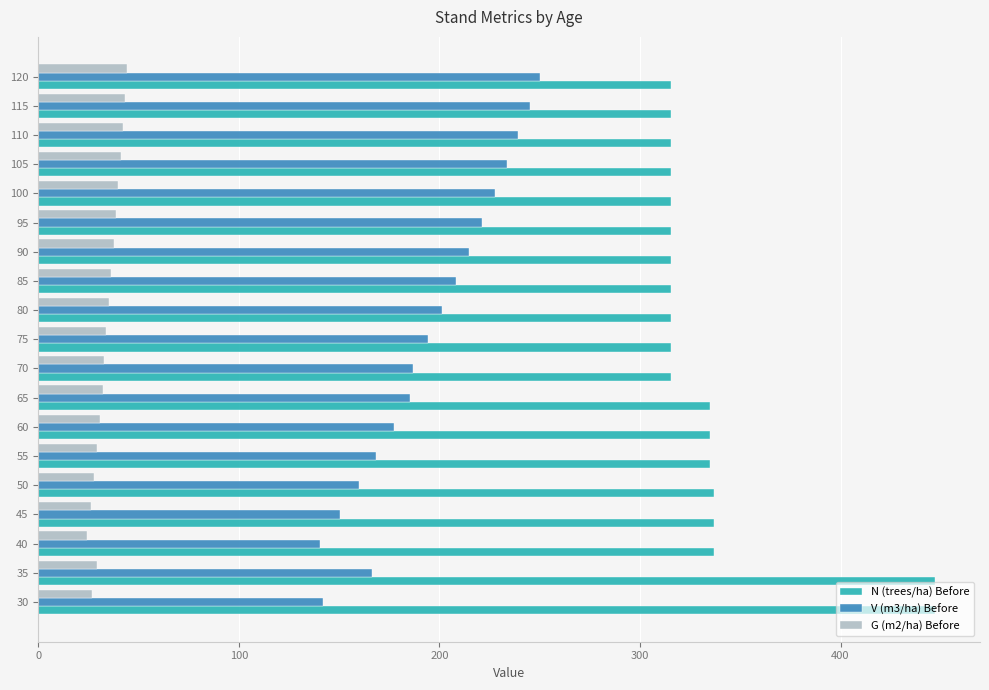

True or false: V (m3/ha) Before has a value of 160.1 at 50.

True